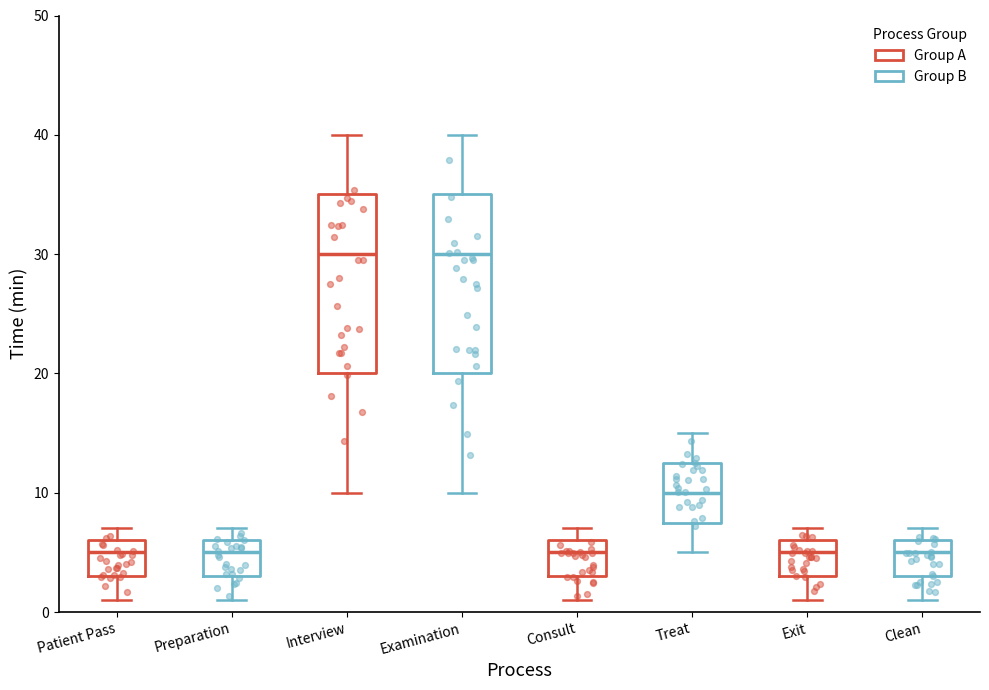

Where does the median line of the box for Examination sit on the y-axis? The values are not printed on the chart, so give them approximately, as read against the axis.

30